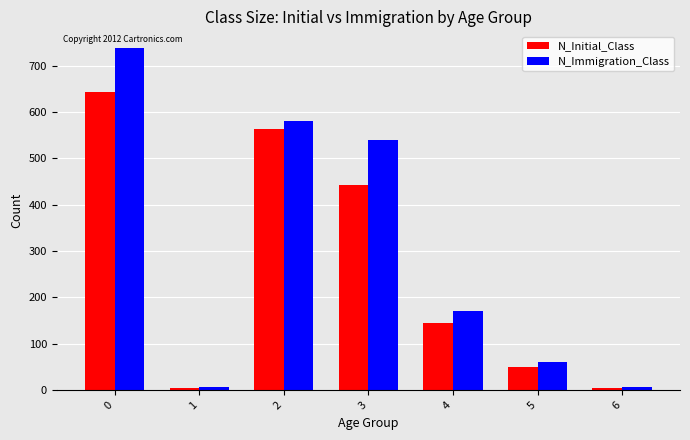

What value does the N_Initial_Class series have at 2, to the nearest 10?

560